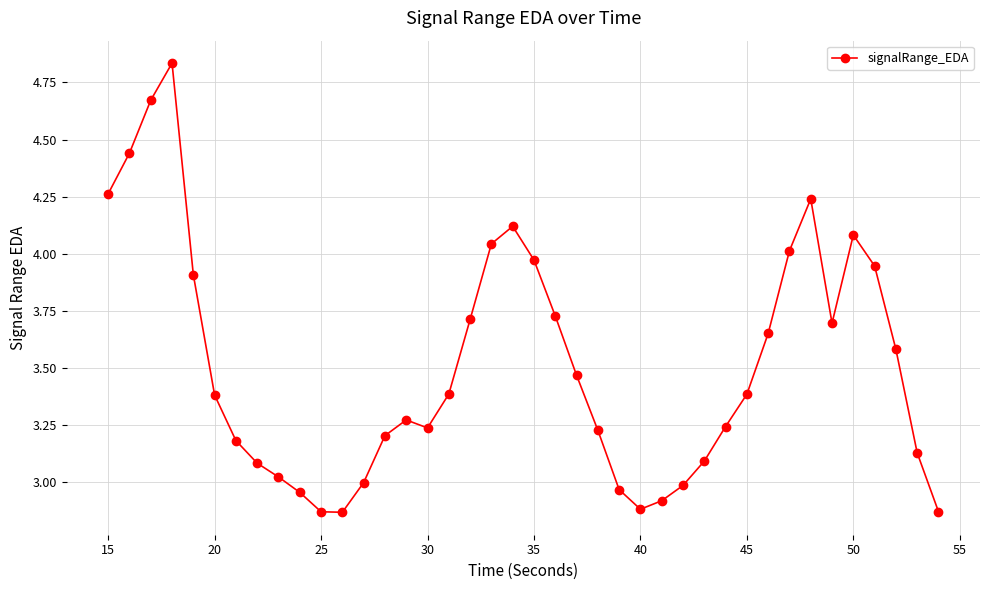

How many data points does each series have?

40